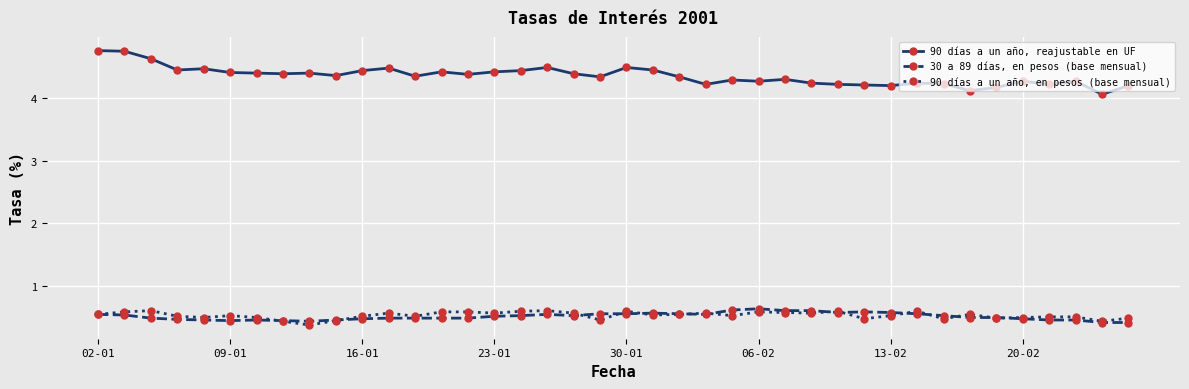

Which series has the largest total across all categories?

90 días a un año, reajustable en UF